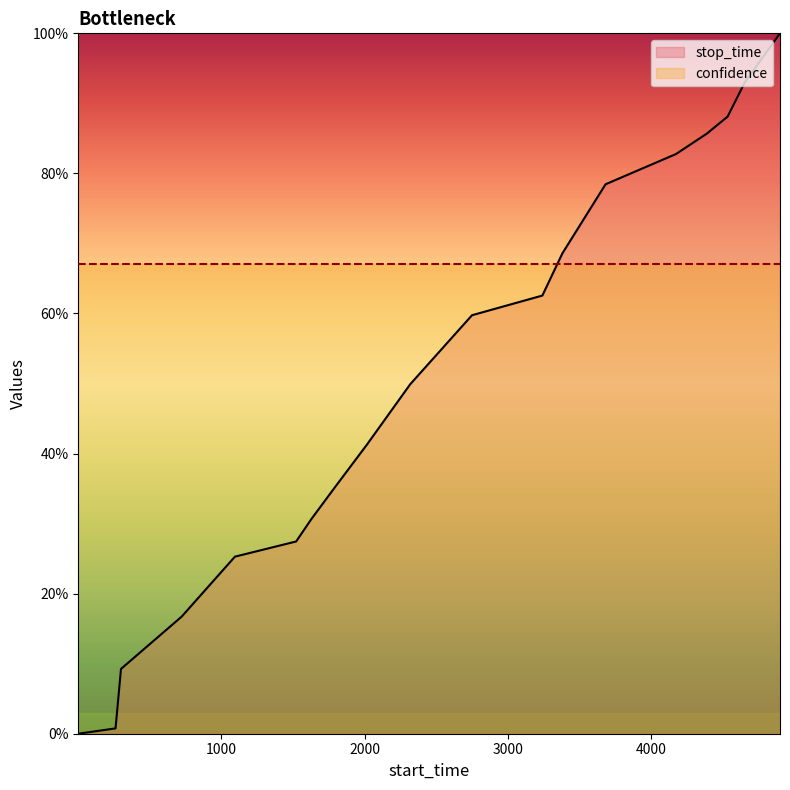

Is it true that the value at 2748 is 0.6?

True